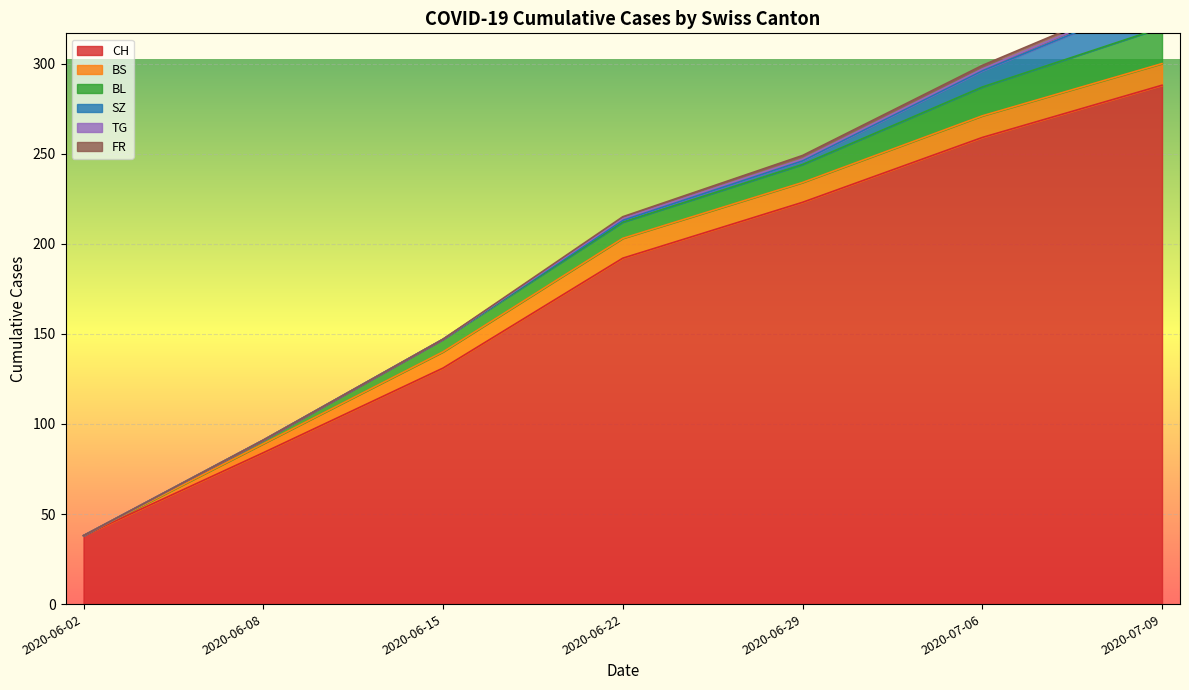

At which label does TG first exceed 1?

2020-07-09